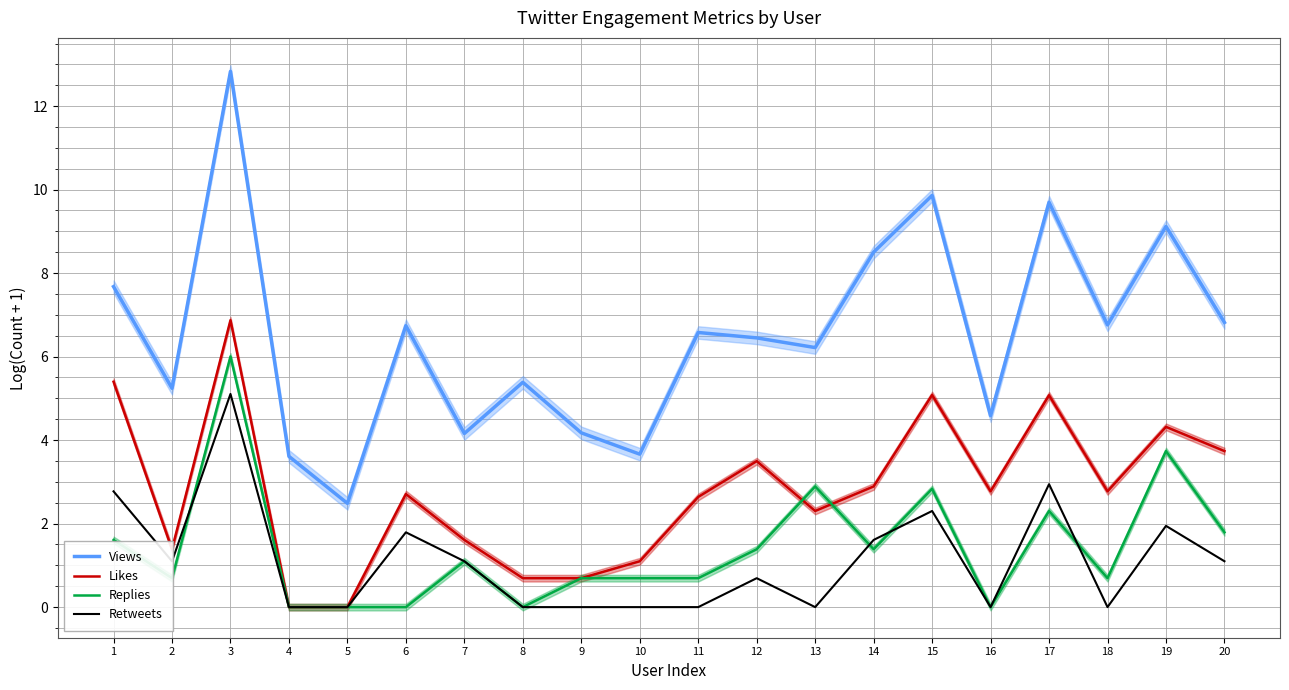

Where is Replies nearest to the value 3?

13